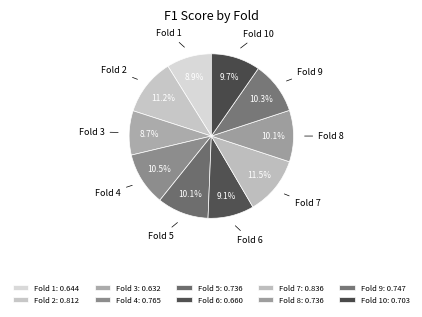

Between Fold 7 and Fold 10, which is larger?

Fold 7